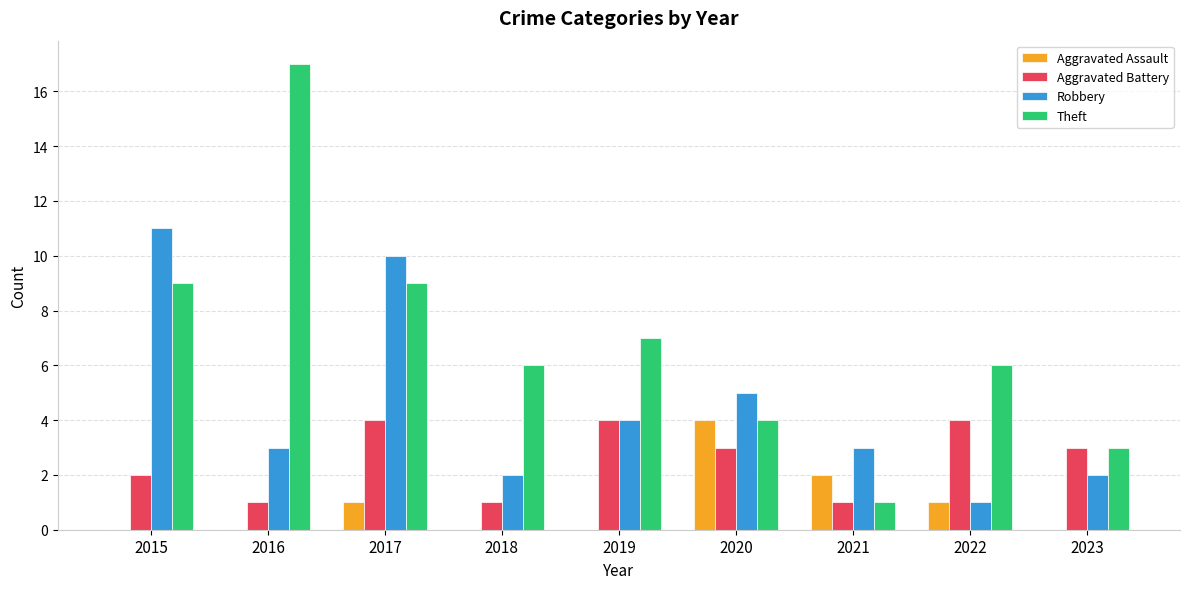

What are all the series names shown in the legend?

Aggravated Assault, Aggravated Battery, Robbery, Theft